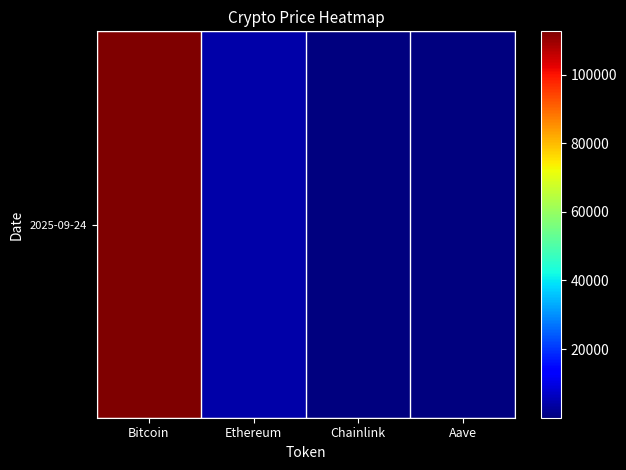

Reading left to right, list all the values displayed in this chart.

Bitcoin=112578.0	Ethereum=4174.9	Chainlink=21.7	Aave=276.0